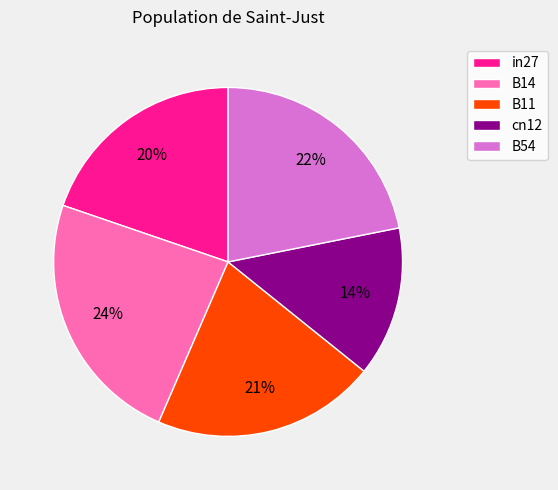

To the nearest percent, what percentage of the pie is B54?

22%